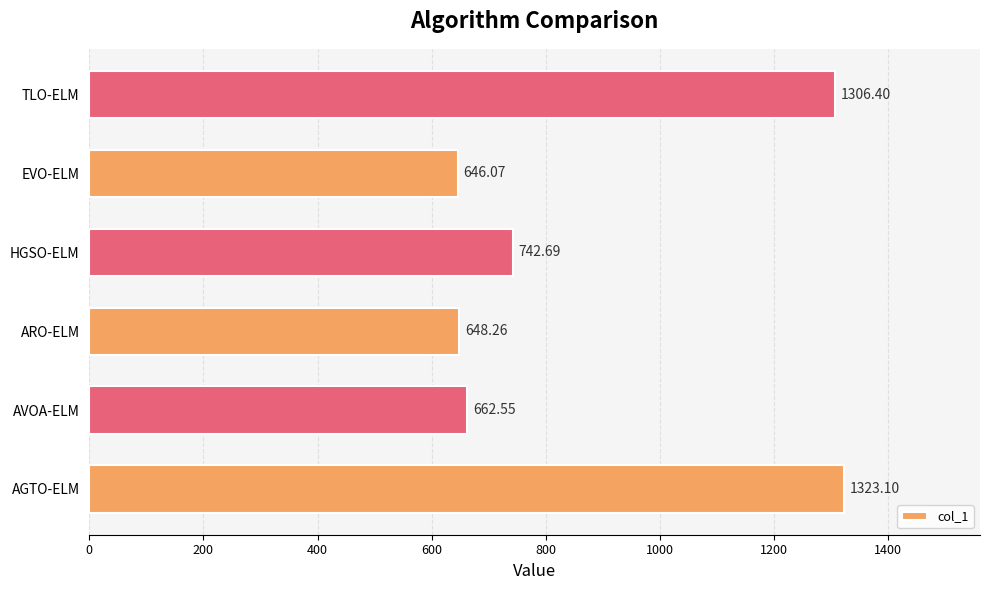

List the labels in order of value, smallest first.

EVO-ELM, ARO-ELM, AVOA-ELM, HGSO-ELM, TLO-ELM, AGTO-ELM